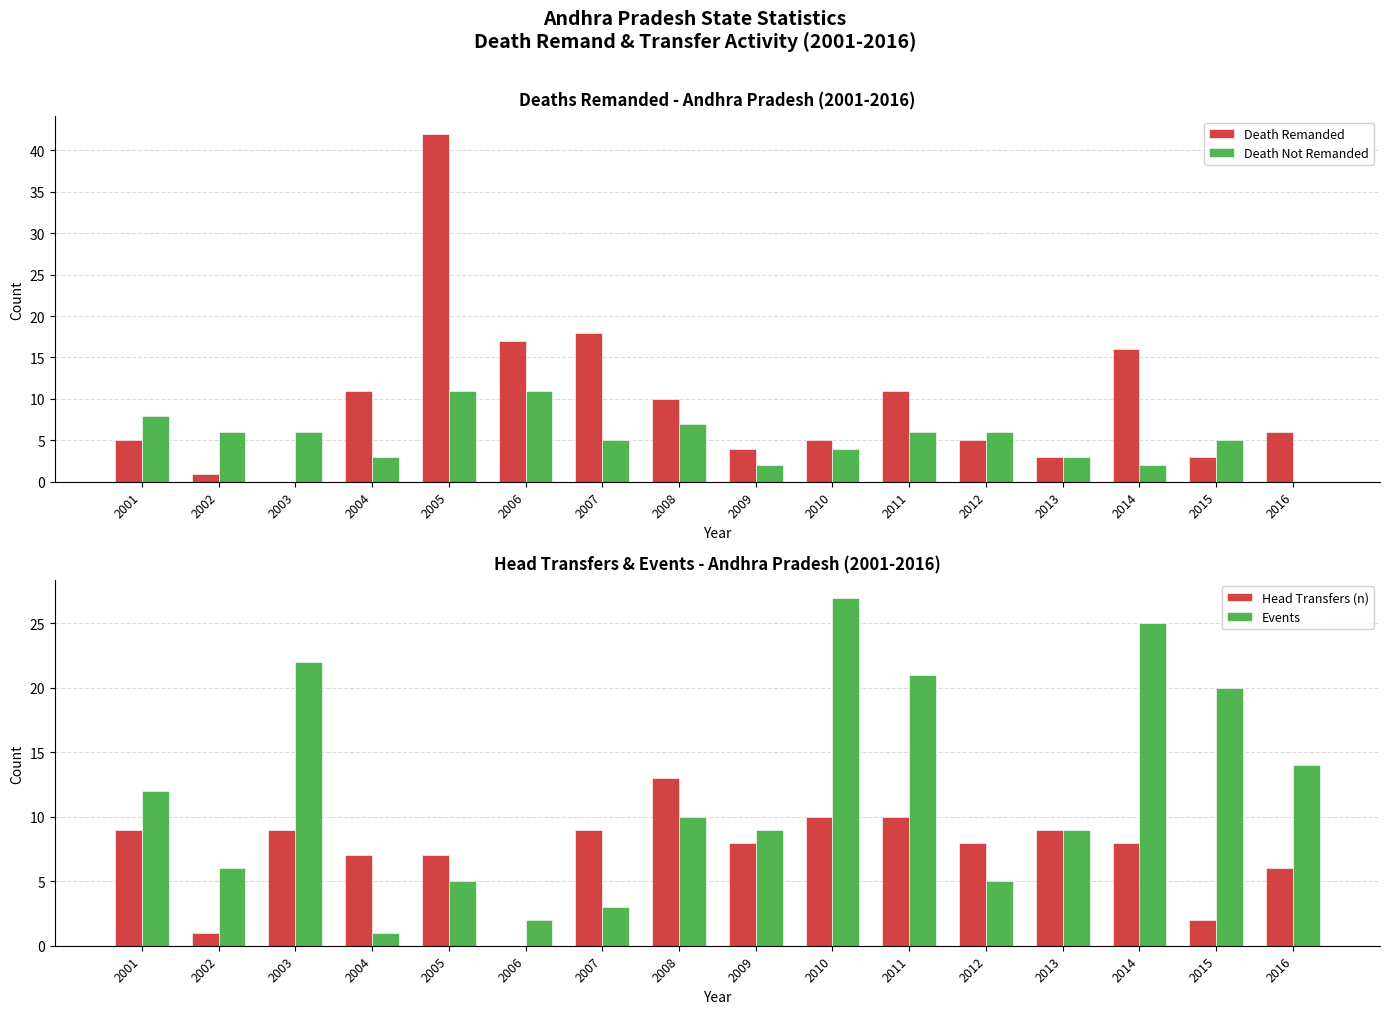

At how many categories does at least one series exceed 16?

8